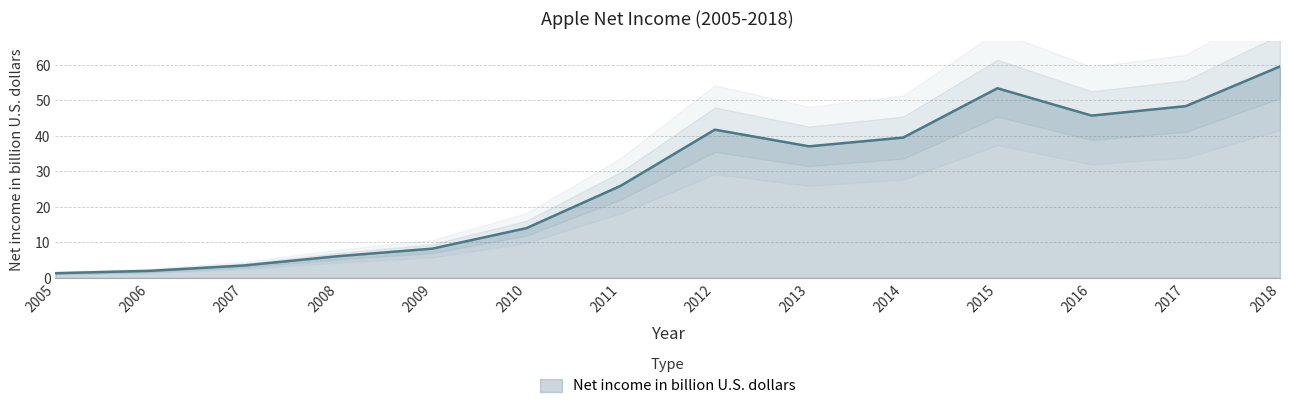

At which category does the chart reach its minimum across all series?

2005